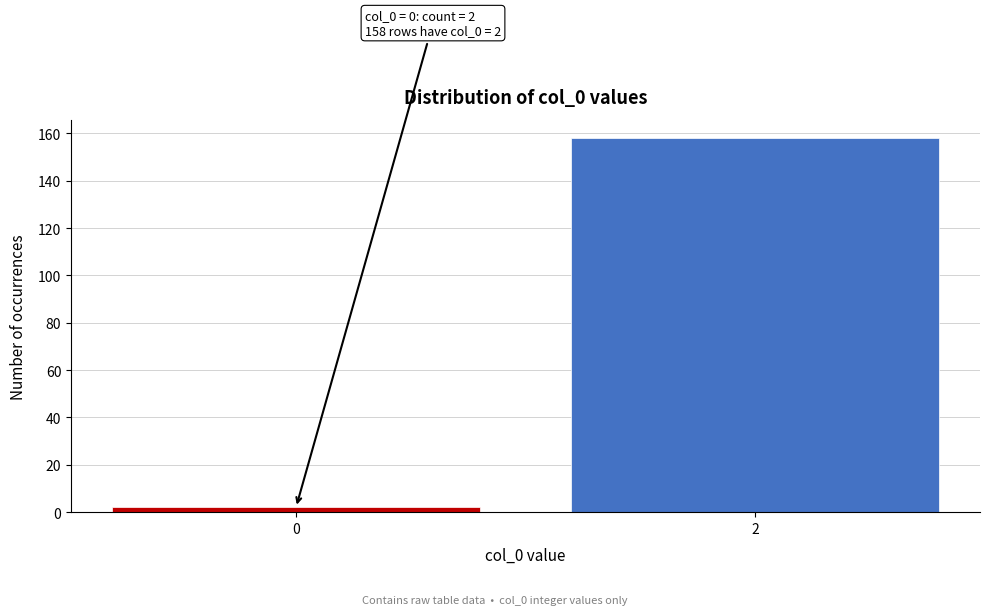

Reading right to left, transcribe all the data shown in this chart.

158	2